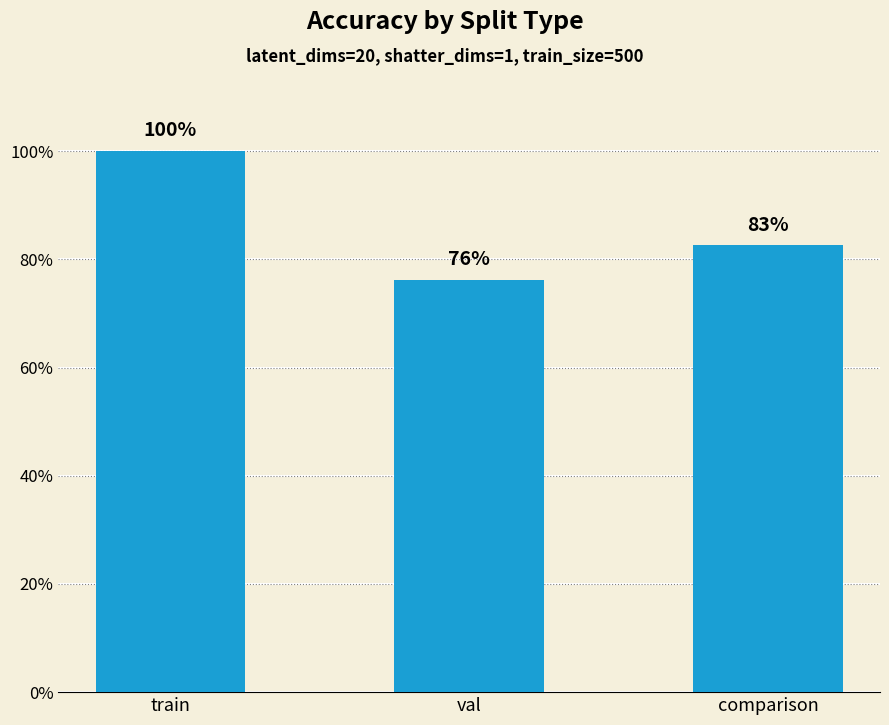

True or false: the data shows 0.8 at comparison.

True